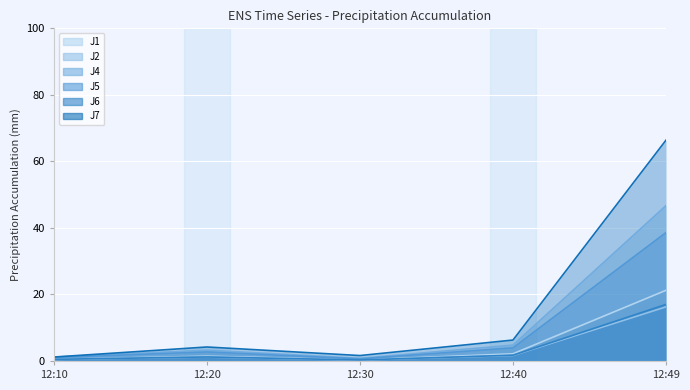

What is the highest value of the J2 series?

16.3